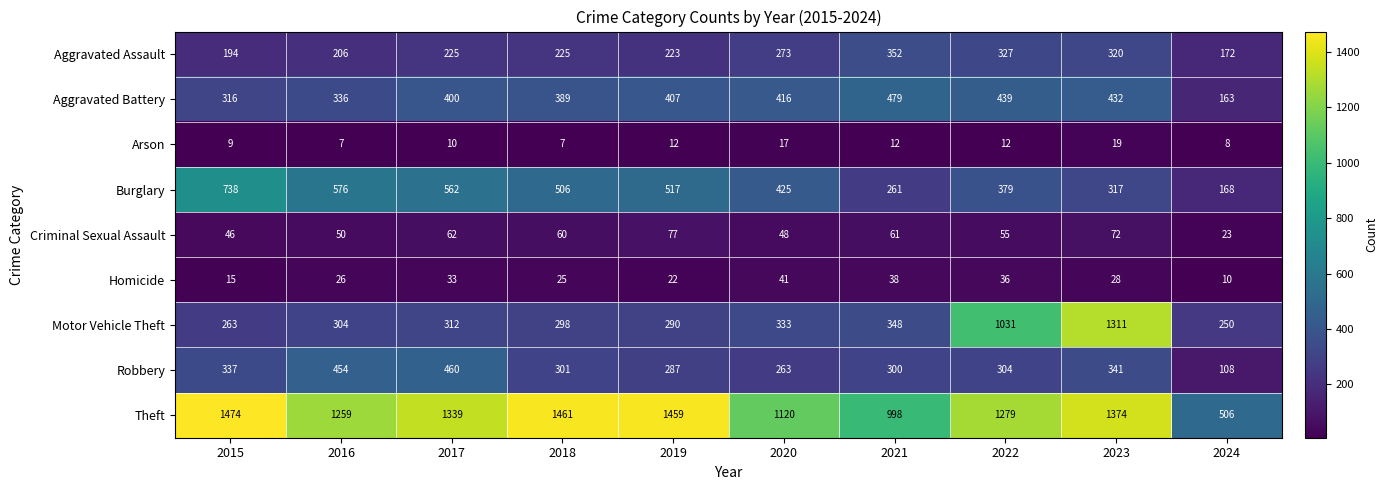

What is the difference between the maximum and minimum values in the Theft series?

968